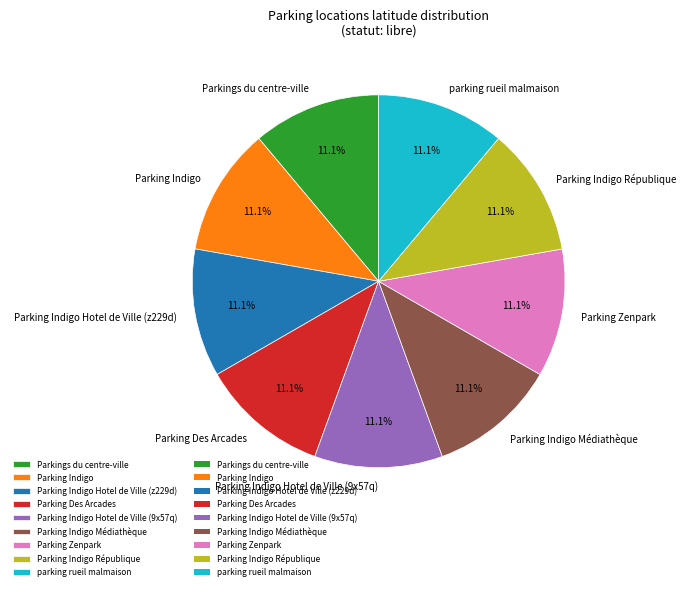

What is the ratio of the value at Parking Indigo République to the value at Parking Zenpark?

1.0